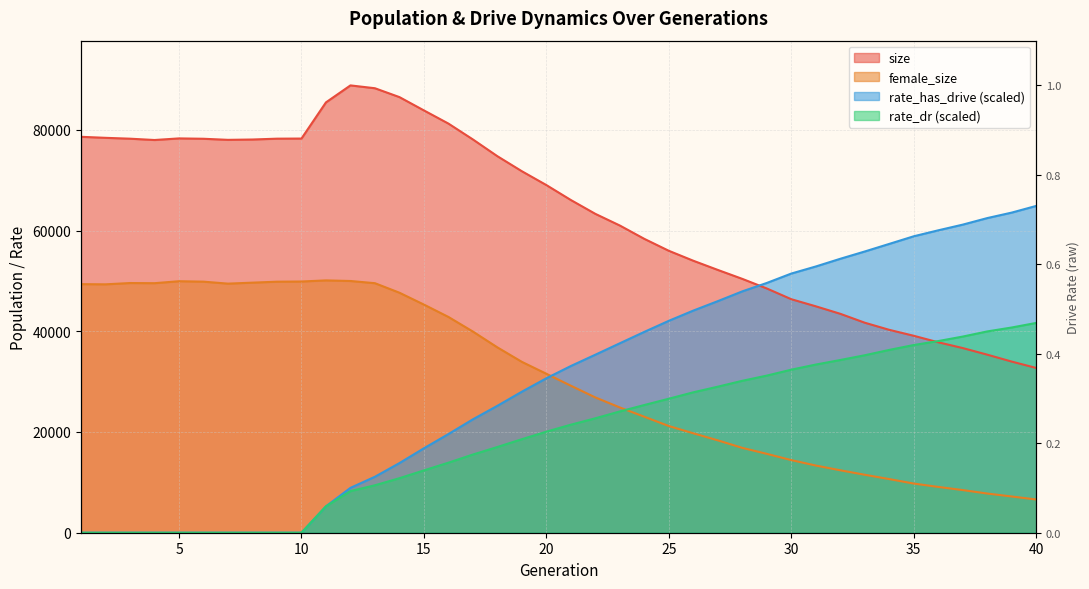

At how many categories does at least one series exceed 7761?

40